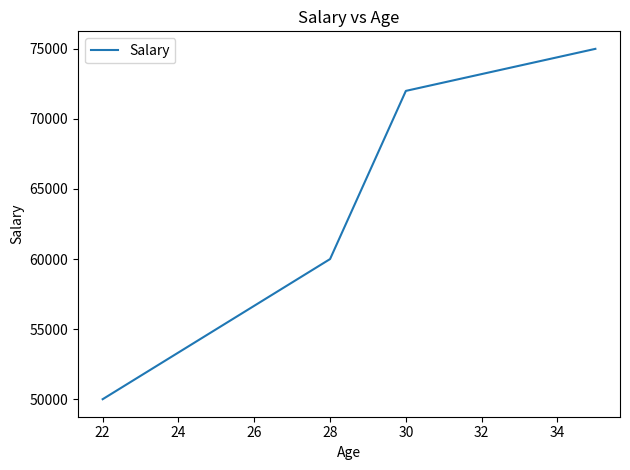

What is the sum of all values?

312000